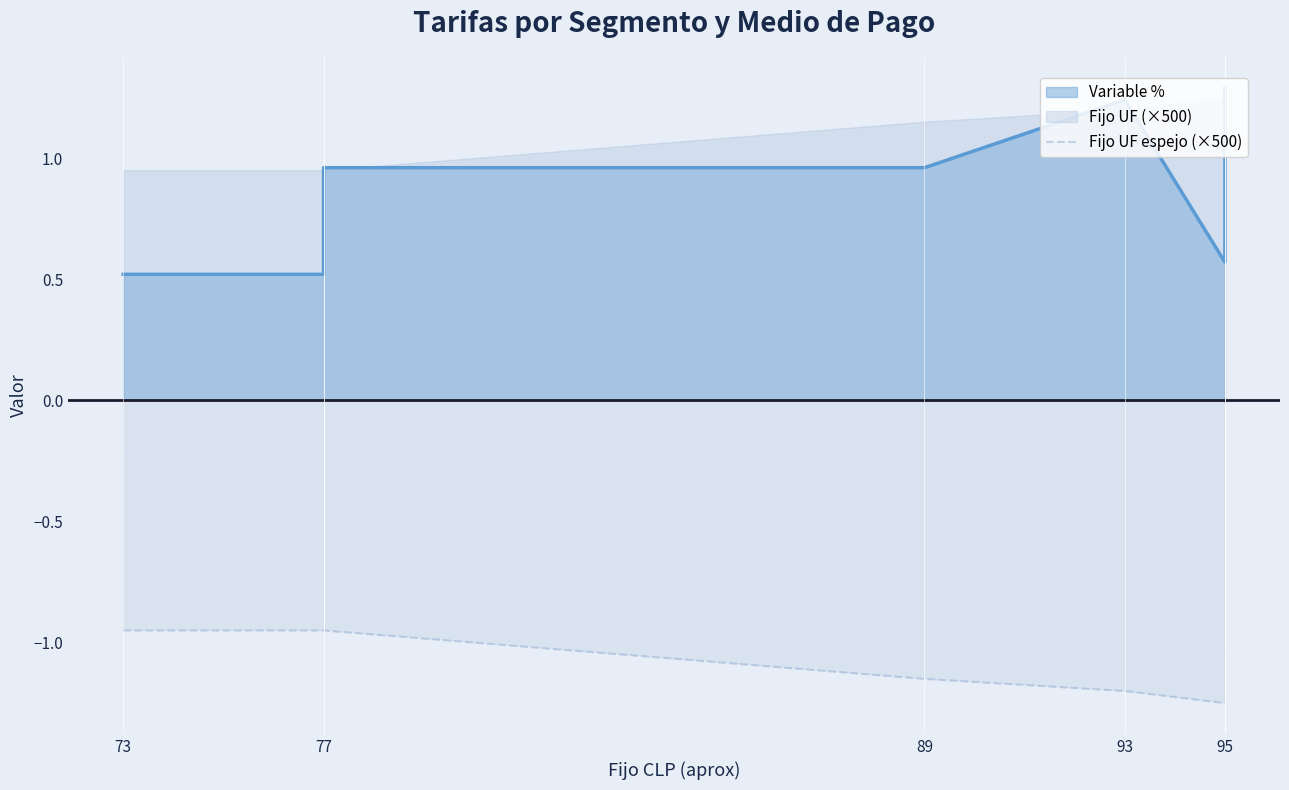

What is the minimum value shown in the chart?

-1.2